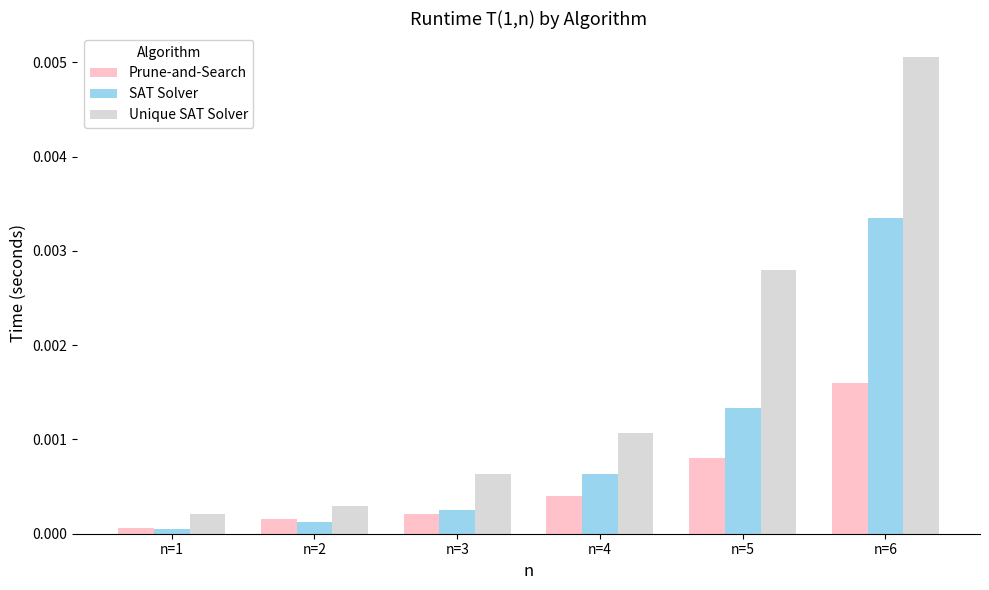

Where is Prune-and-Search nearest to the value 0?

n=1